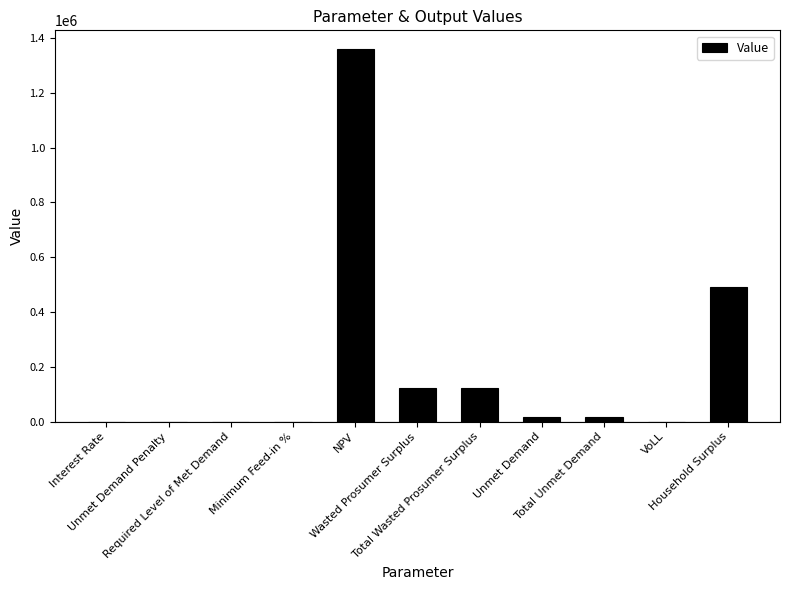

What is the greatest value displayed?

1360390.2